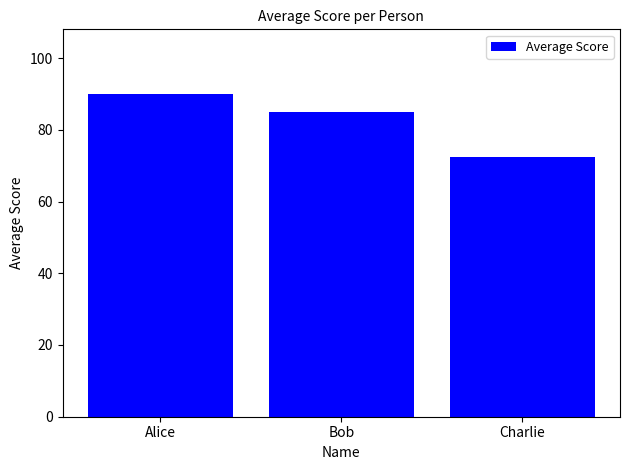

What value does the data have at Charlie?

72.5